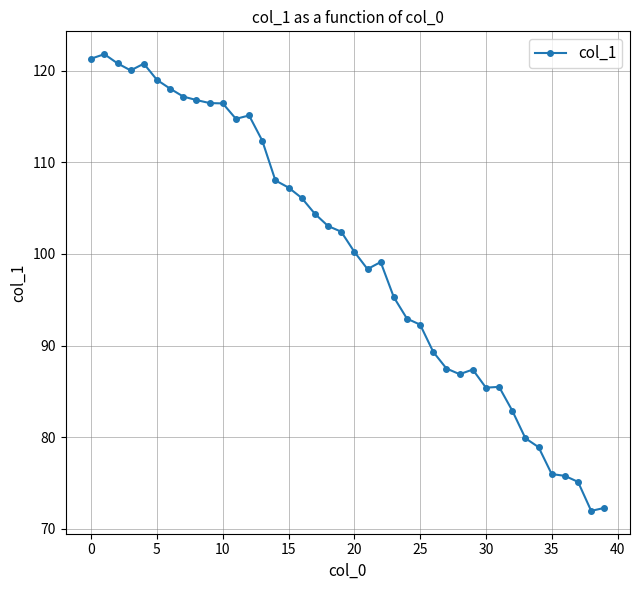

What is the value of the 25th point from the left?

92.9